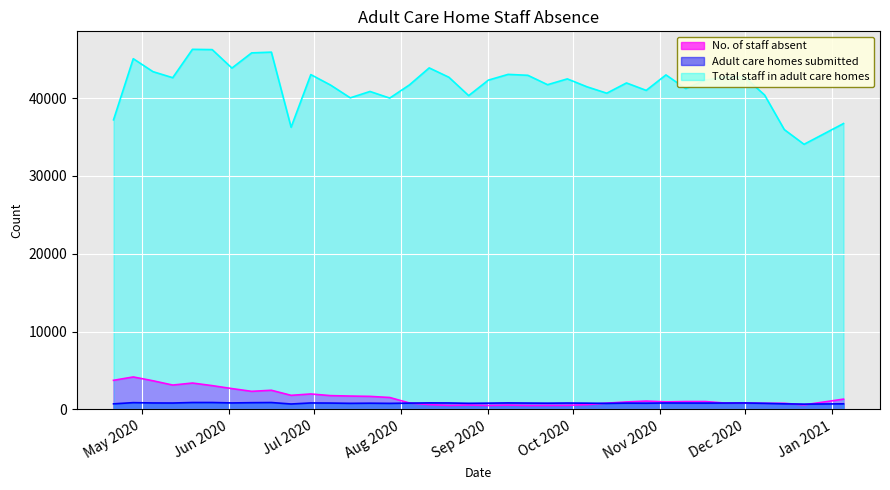

At which category does the chart reach its peak across all series?

2020-05-19